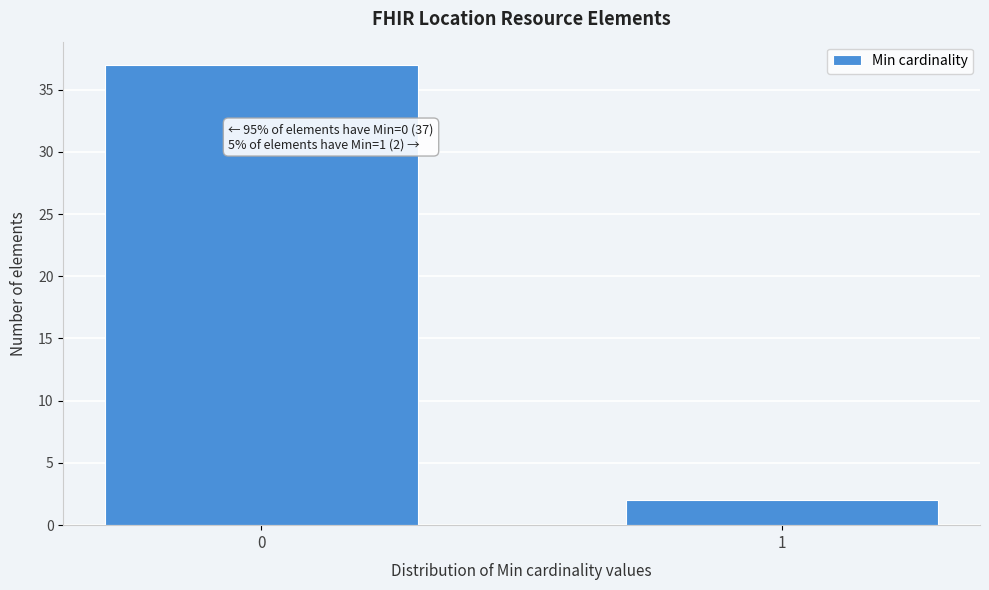

Reading left to right, transcribe all the data shown in this chart.

0=37	1=2